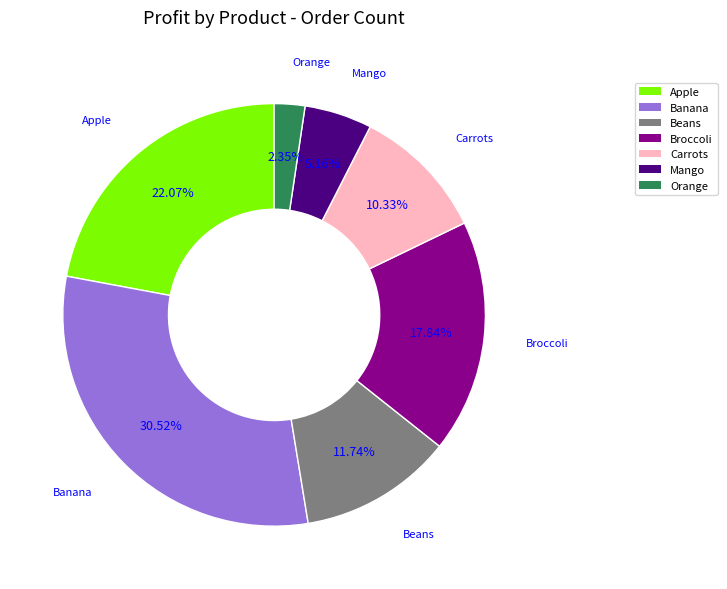

How many slices are in this pie chart?

7